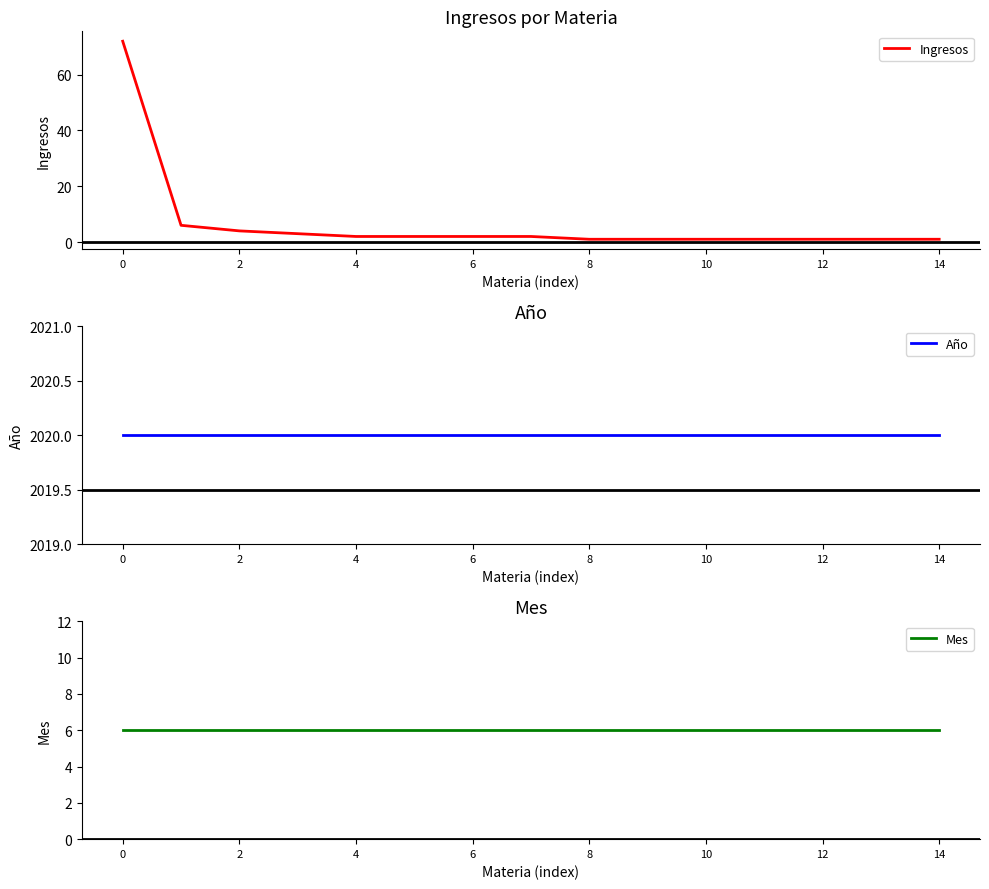

True or false: Mes has more than 2 interior local peaks.

False